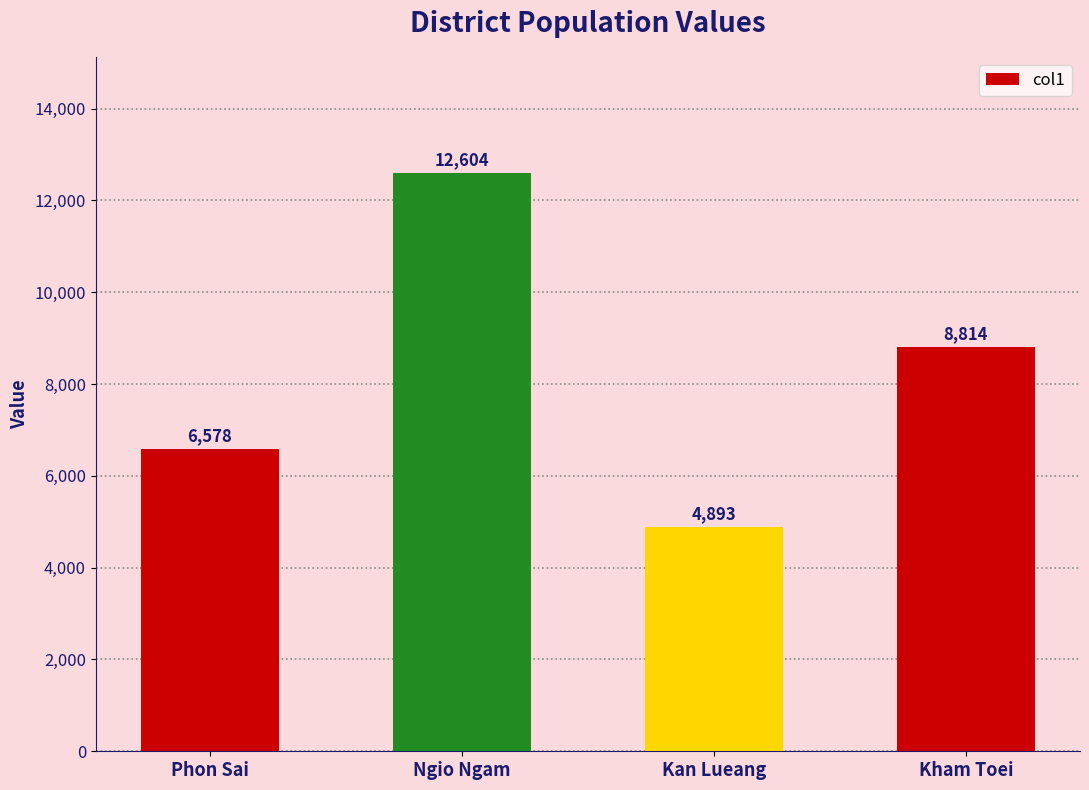

At which category does the chart reach its peak across all series?

Ngio Ngam